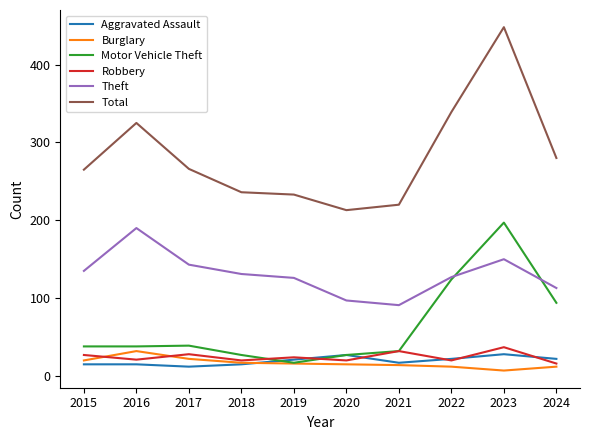

Which series changed the most between 2015 and 2022?

Motor Vehicle Theft